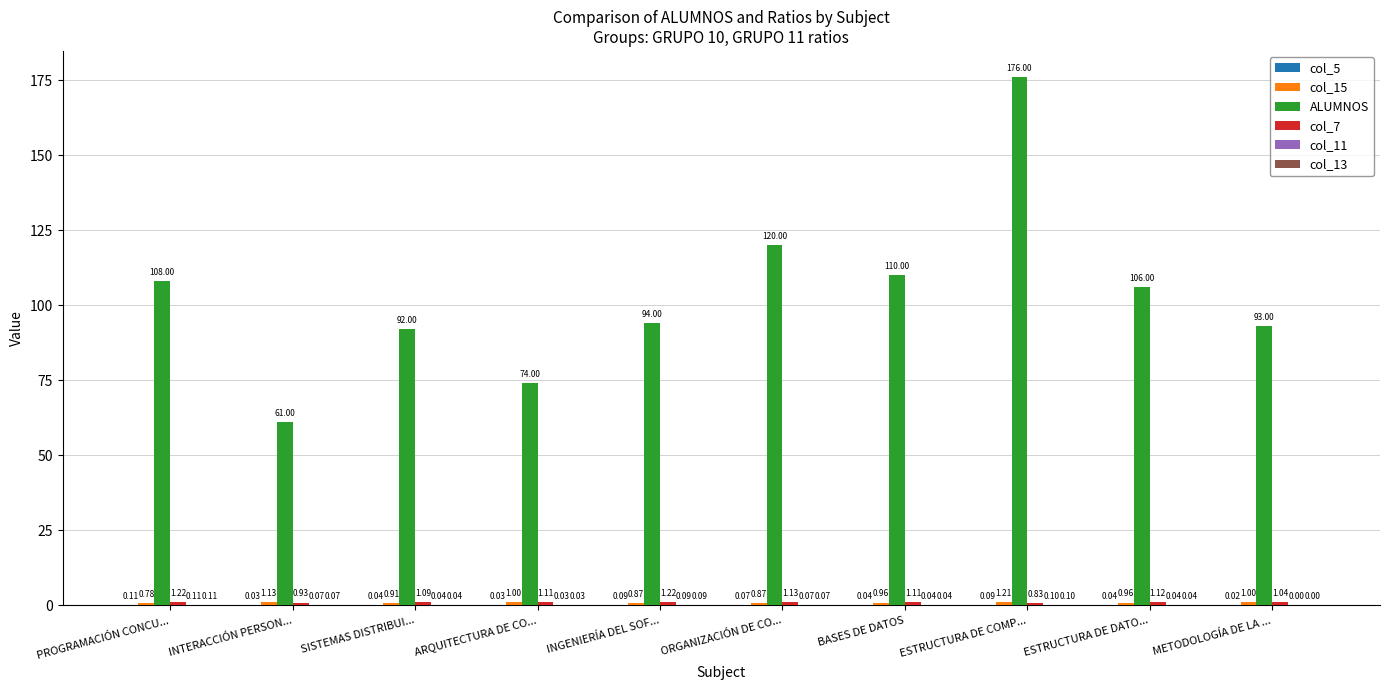

Between ESTRUCTURA DE COMP... and METODOLOGÍA DE LA ..., which series saw the biggest shift?

ALUMNOS